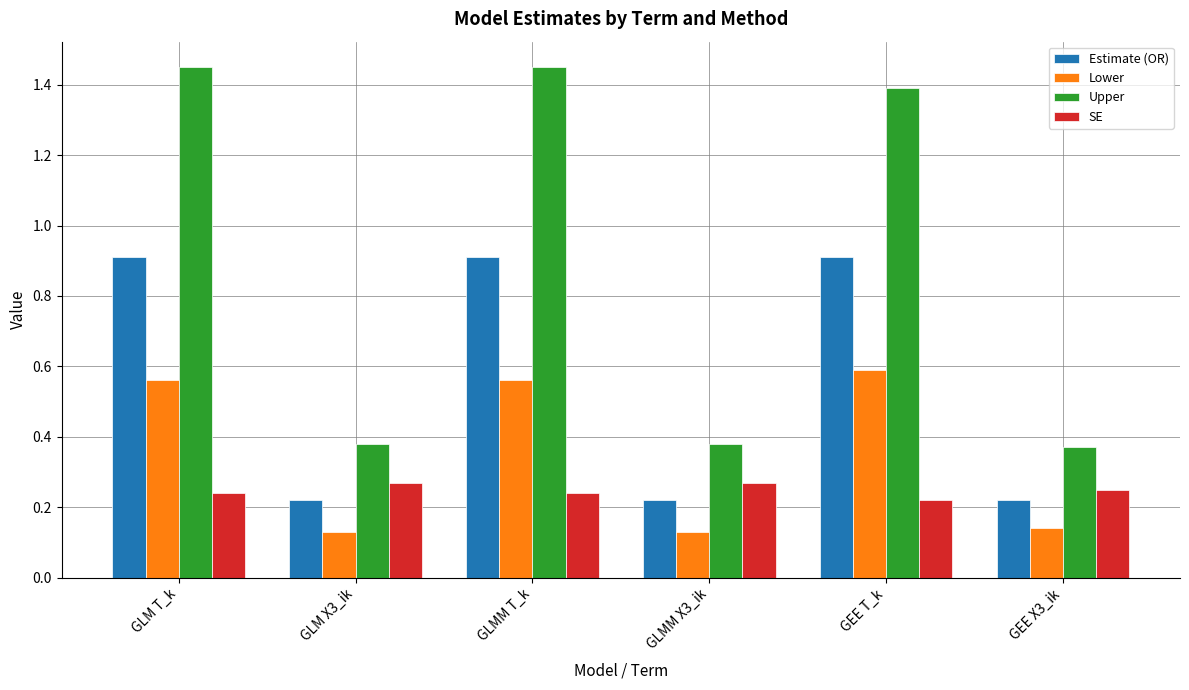

What position from the left is GLM X3_ik?

2